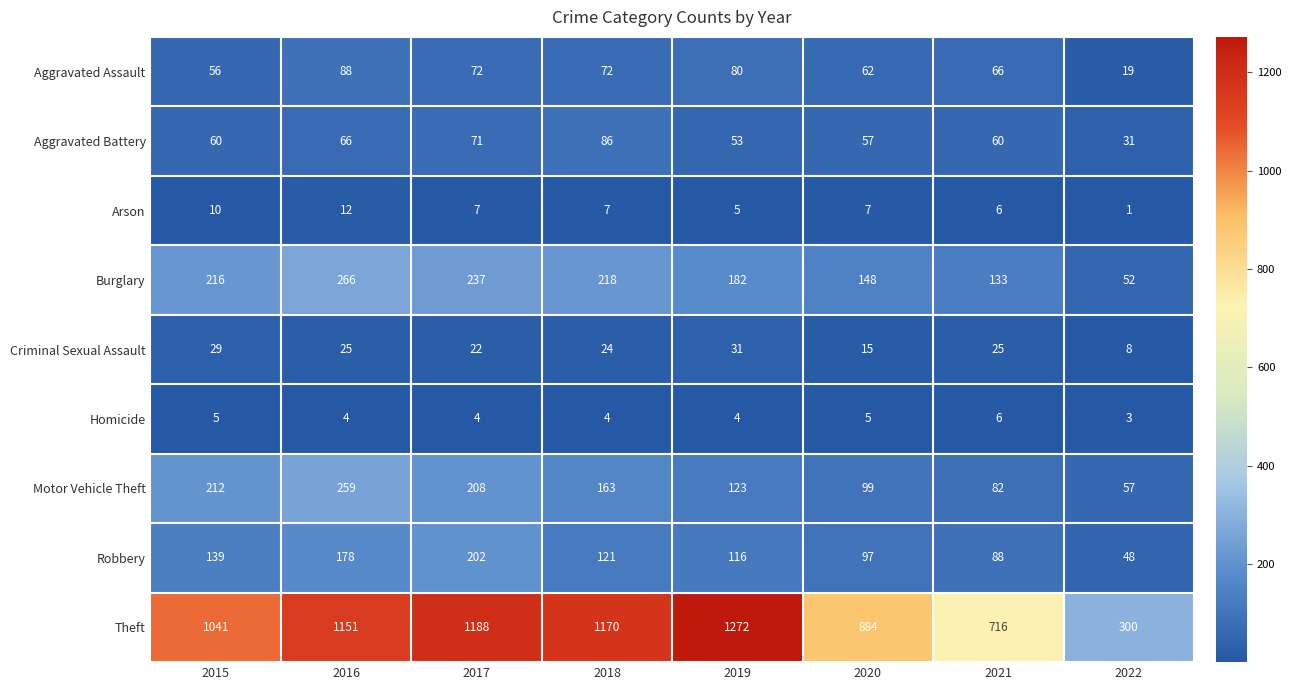

What is the difference between the second highest and second lowest values in the Motor Vehicle Theft series?

130